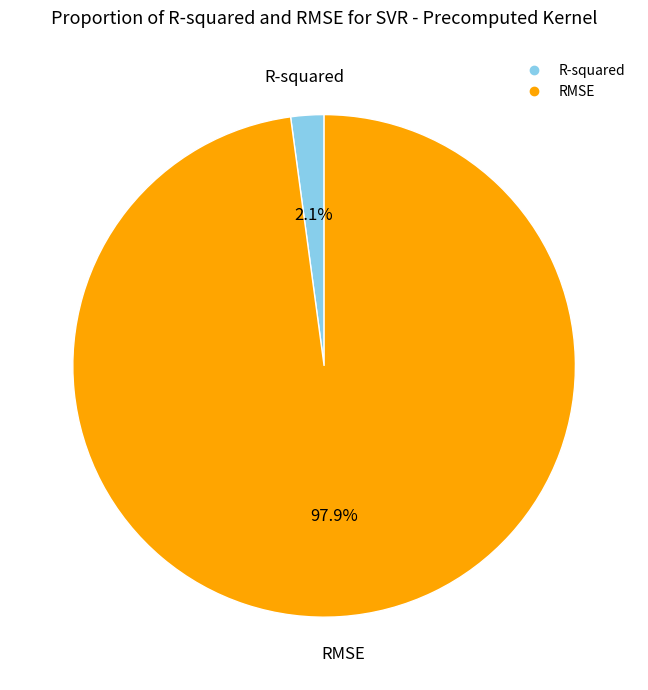

To the nearest percent, what percentage of the pie is RMSE?

98%